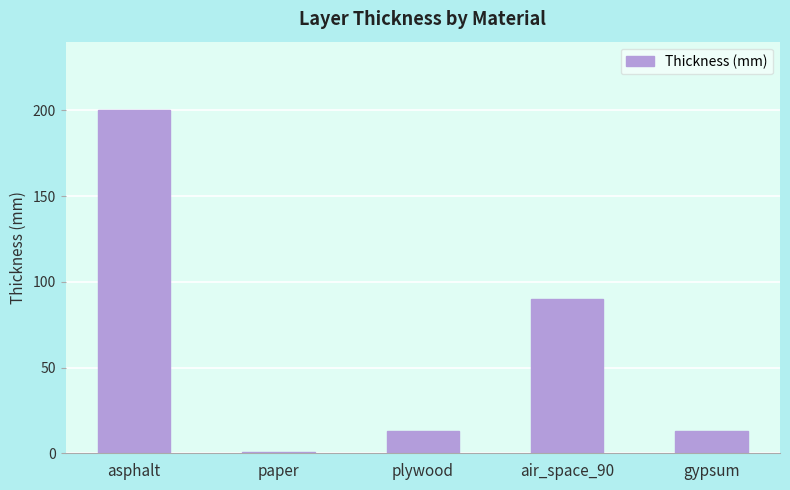

What is the label of the 5th bar from the right?

asphalt